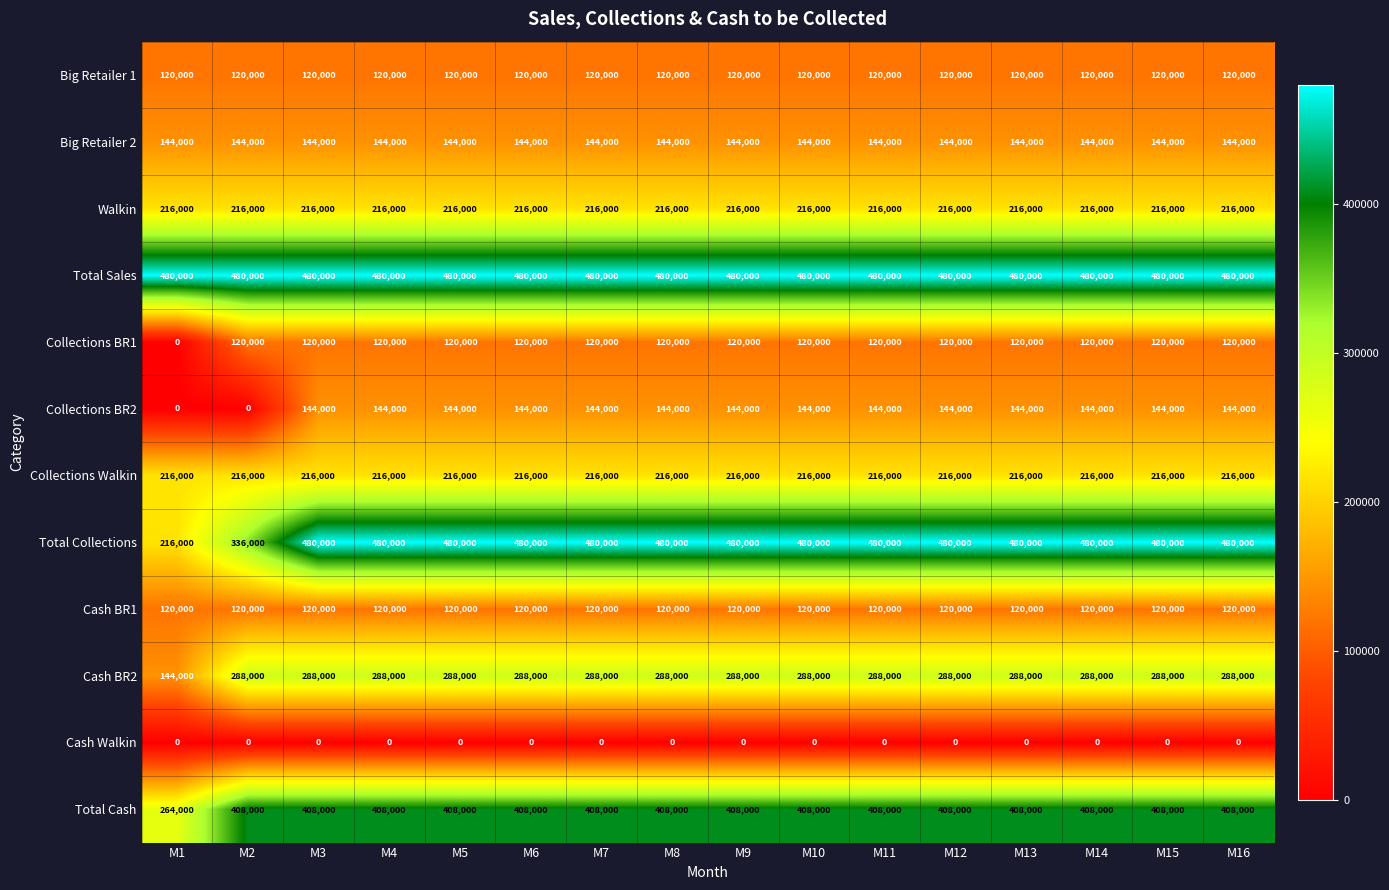

At how many categories does at least one series exceed 461659?

16